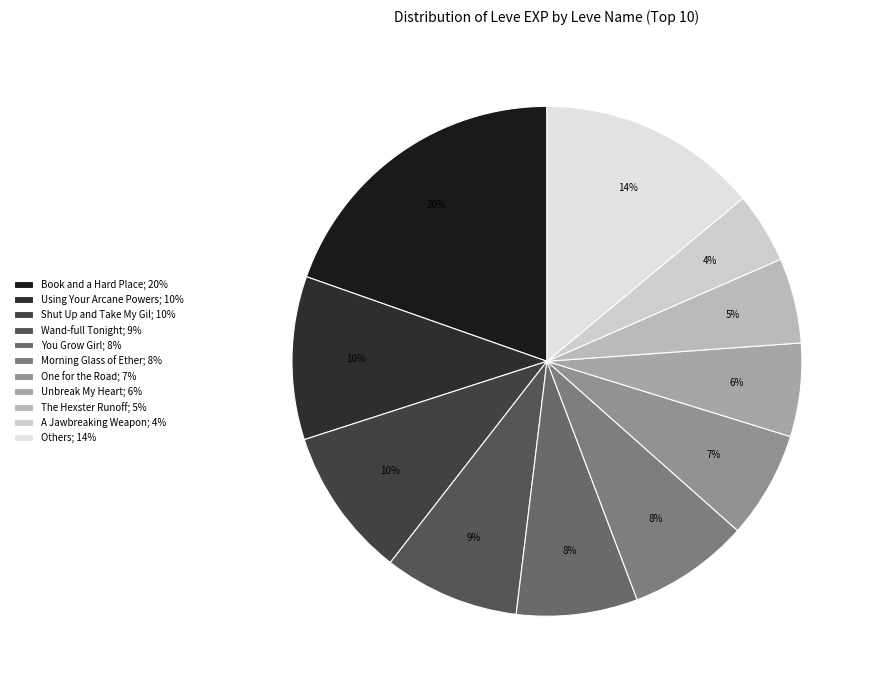

Which category has the smallest portion of the pie?

A Jawbreaking Weapon; 4%